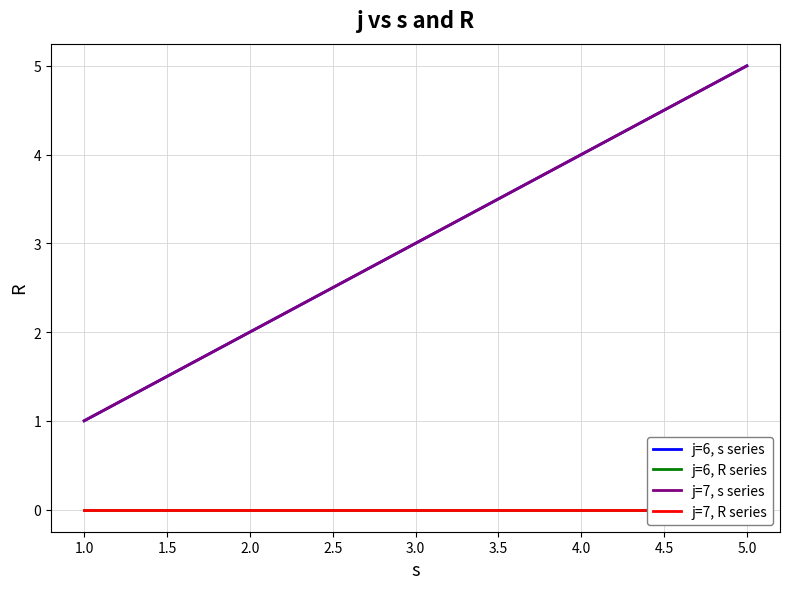

How many distinct data groups are displayed?

4